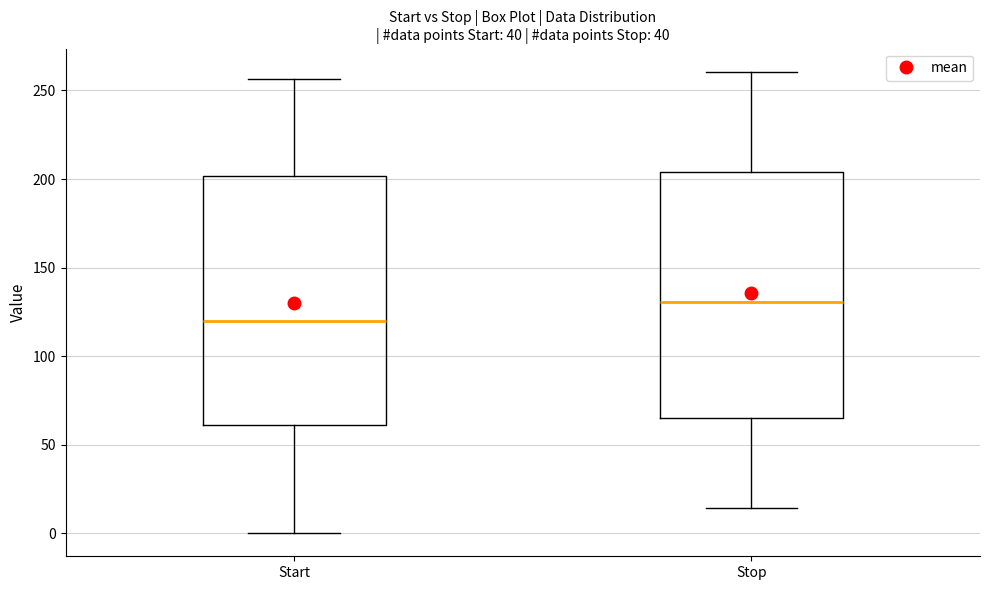

Reading left to right, transcribe this box plot: for each box, give where its median line is, the range the box spans, and where its two whiskers end, as read against the y-axis. The values are not printed on the chart, so give them approximately, as read against the axis.

Start: median 120, box 60 to 200, whiskers 0 to 255
Stop: median 130, box 65 to 205, whiskers 15 to 260